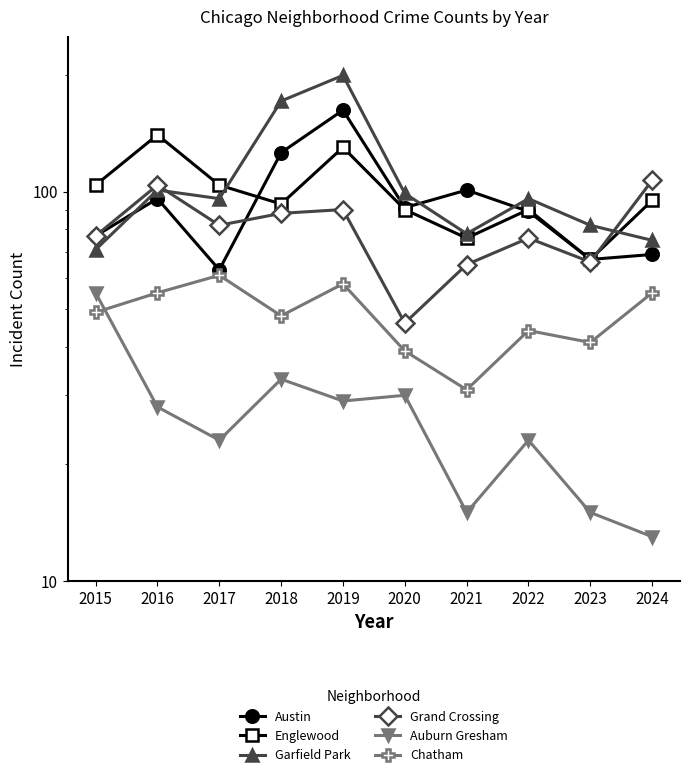

Rank the categories by Chatham value from highest to lowest.

2017, 2019, 2016, 2024, 2015, 2018, 2022, 2023, 2020, 2021